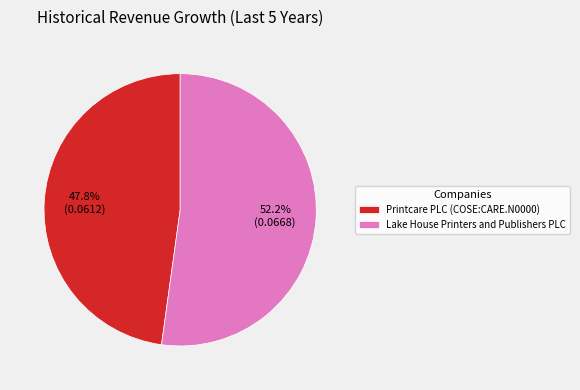

Does any single category account for the majority?

Yes